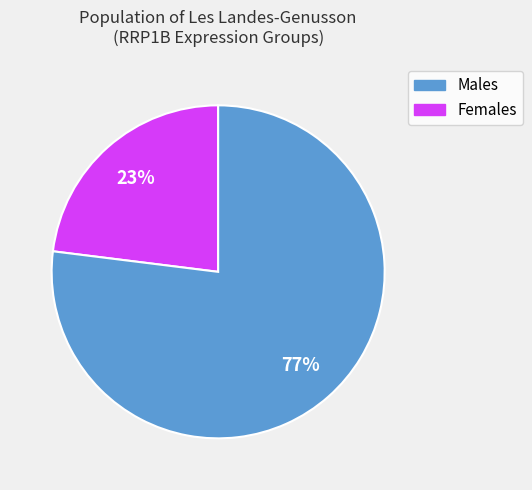

What percentage is the Females slice, to the nearest percent?

77%